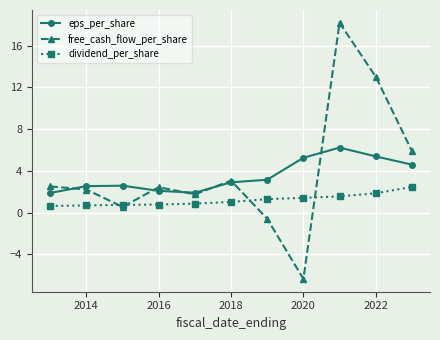

How many data points does each series have?

11